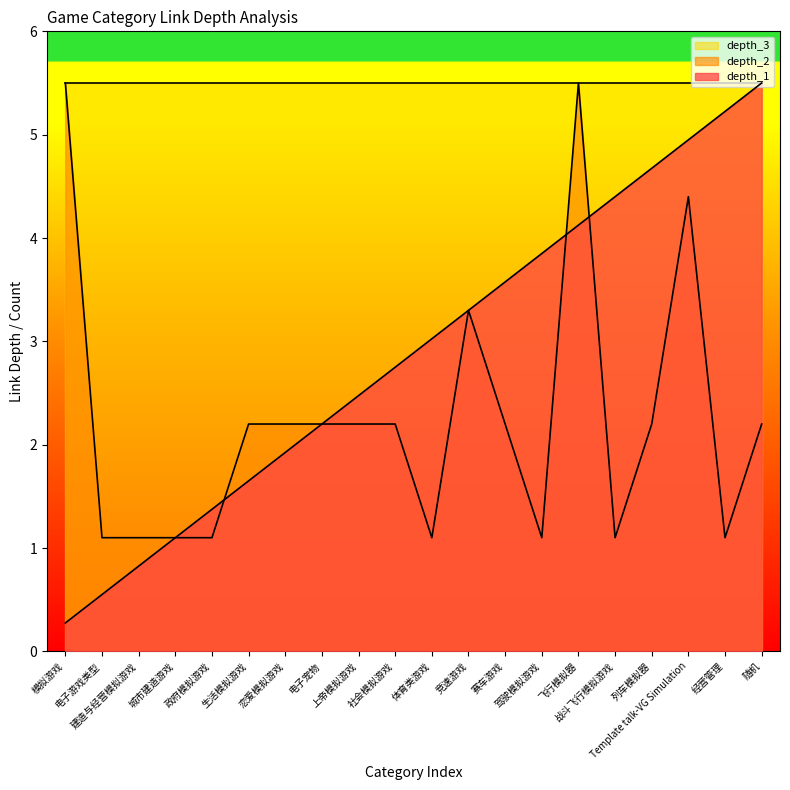

List the series in order of their overall mean, highest first.

depth_3, depth_1, depth_2